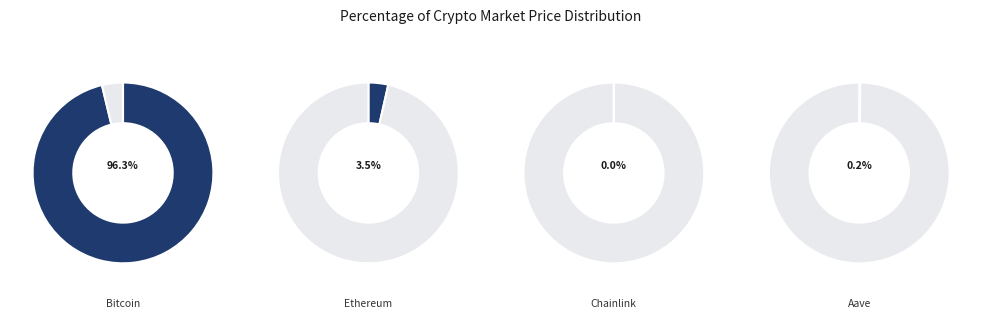

Which has a higher value, Aave or Ethereum?

Ethereum